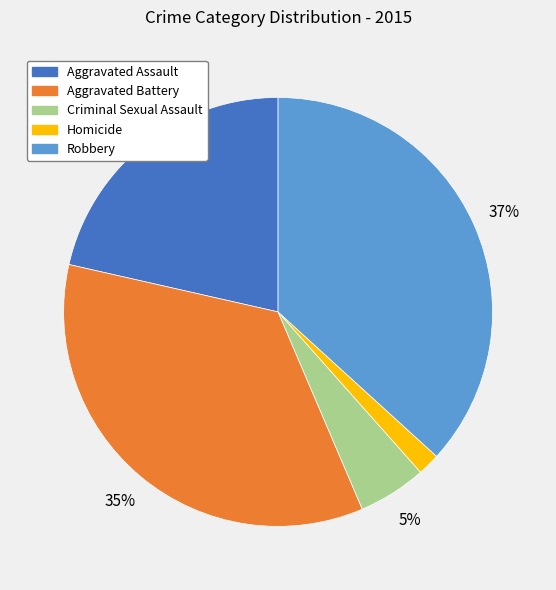

How many slices are in this pie chart?

5